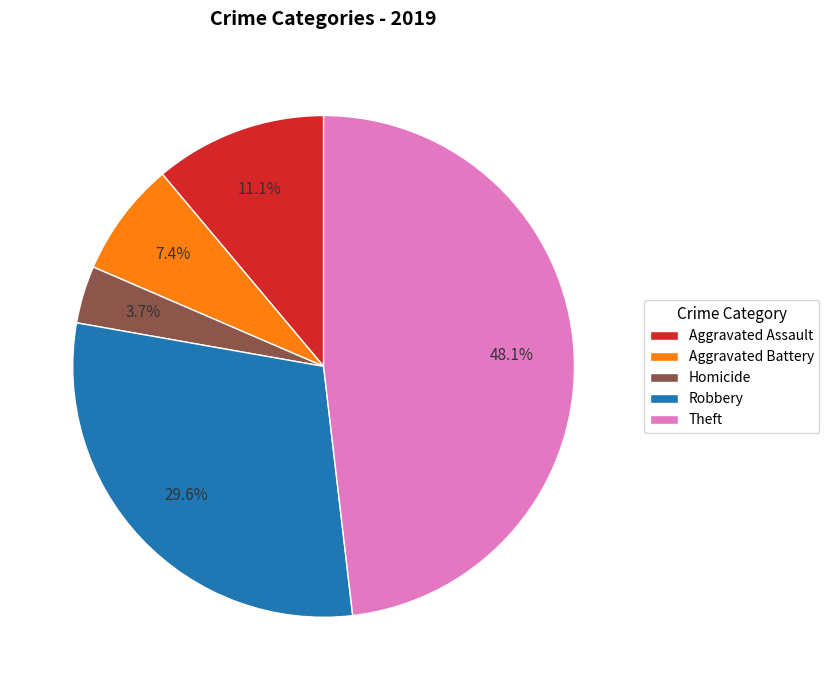

Is Aggravated Assault the majority of the pie?

No